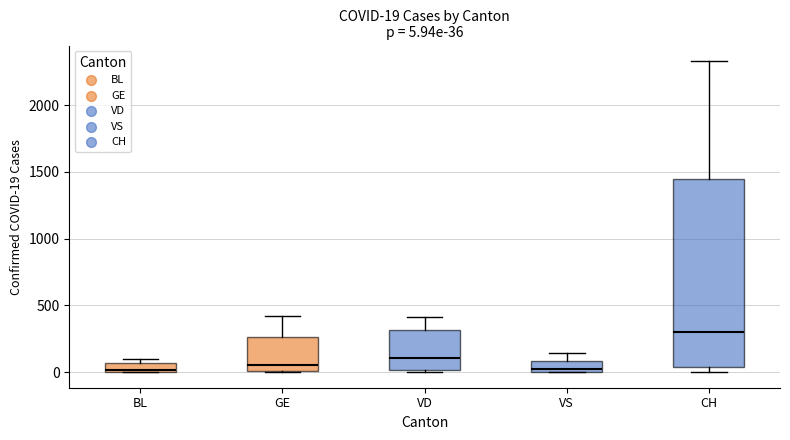

Which box's median line is the highest?

CH